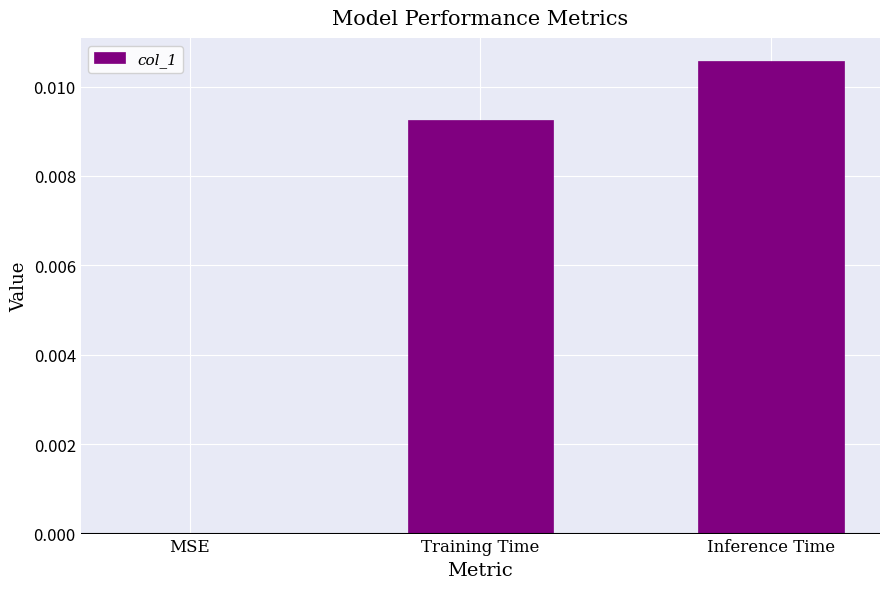

Is it true that the value at Inference Time is 0.0?

True